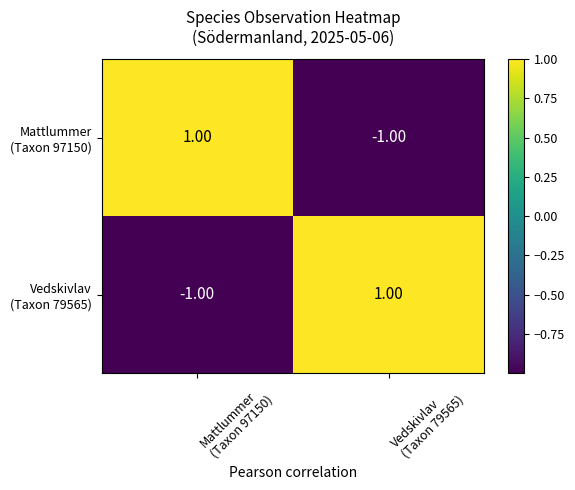

What is the greatest value displayed?

1